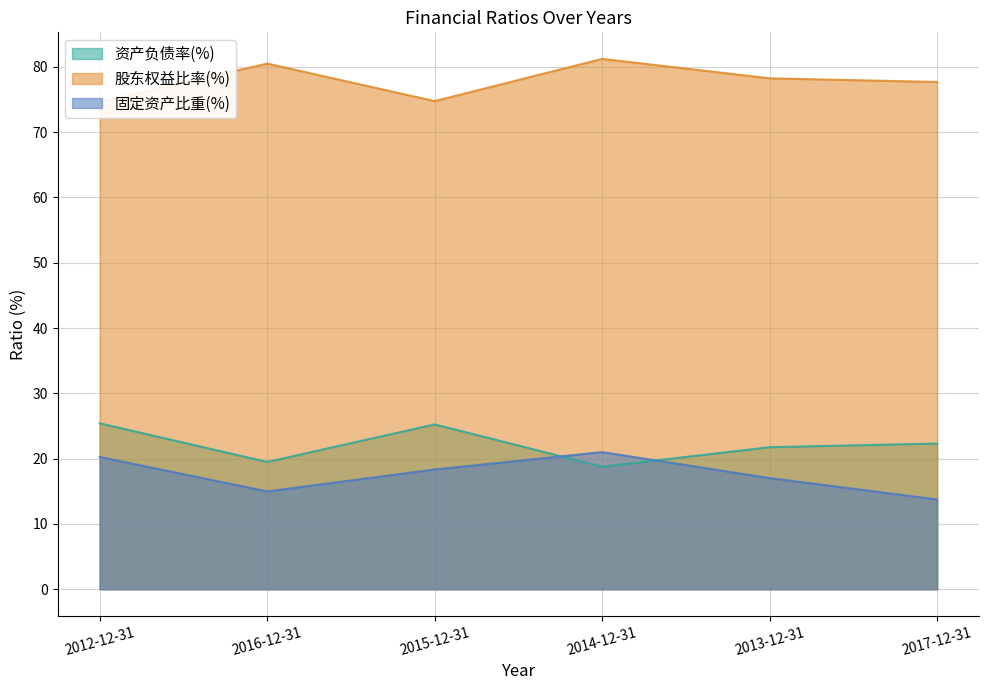

What is the sum of the 股东权益比率(%) values at 2014-12-31 and 2017-12-31?

158.9